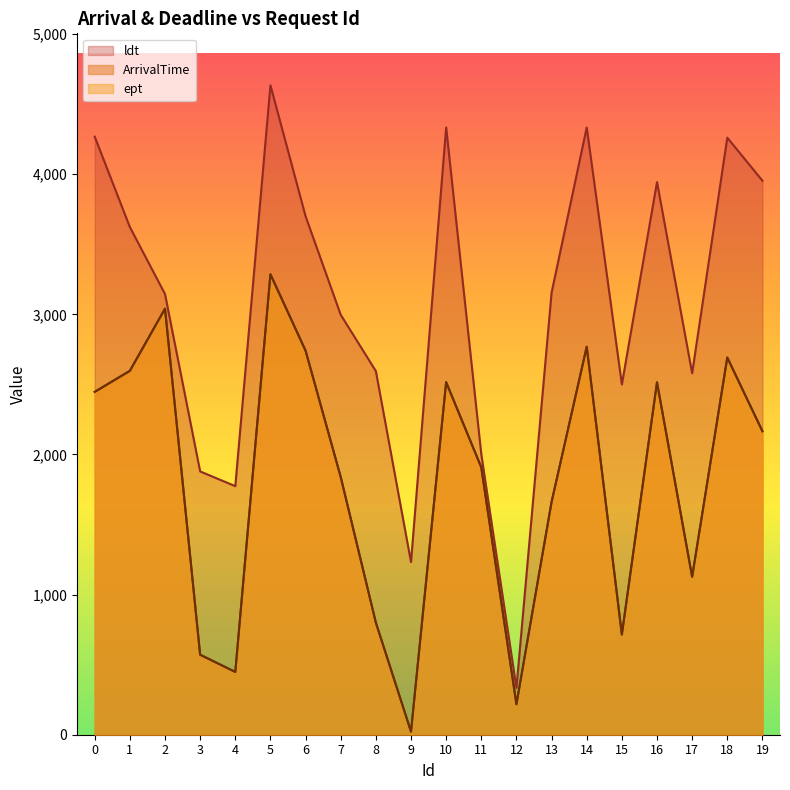

Reading left to right, list all the values displayed in this chart.

ArrivalTime: 9=22	12=218	4=448	3=571	15=715	8=800	17=1127	13=1662	7=1839	11=1908	19=2166	0=2447	16=2515	10=2516	1=2597	18=2692	6=2741	14=2769	2=3041	5=3286
ept: 9=22	12=218	4=448	3=571	15=715	8=800	17=1127	13=1662	7=1839	11=1908	19=2166	0=2447	16=2515	10=2516	1=2597	18=2692	6=2741	14=2769	2=3041	5=3286
ldt: 9=1232	12=334	4=1774	3=1879	15=2500	8=2595	17=2580	13=3155	7=2997	11=2002	19=3954	0=4268	16=3944	10=4334	1=3623	18=4261	6=3700	14=4334	2=3145	5=4635